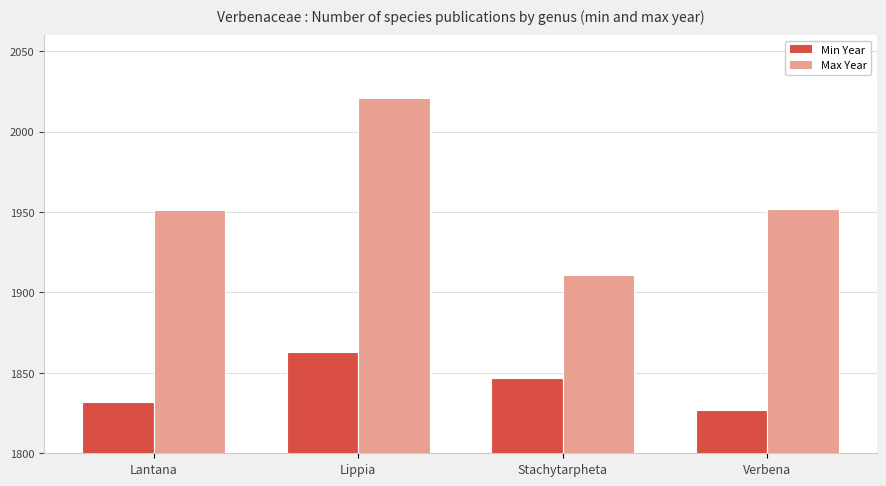

What are all the series names shown in the legend?

Min Year, Max Year